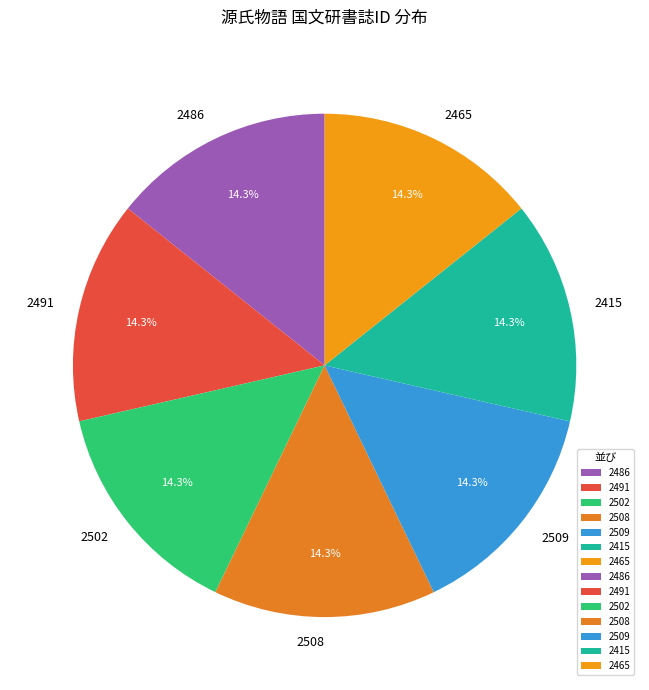

What percentage is NOT represented by 2491?

85.7%